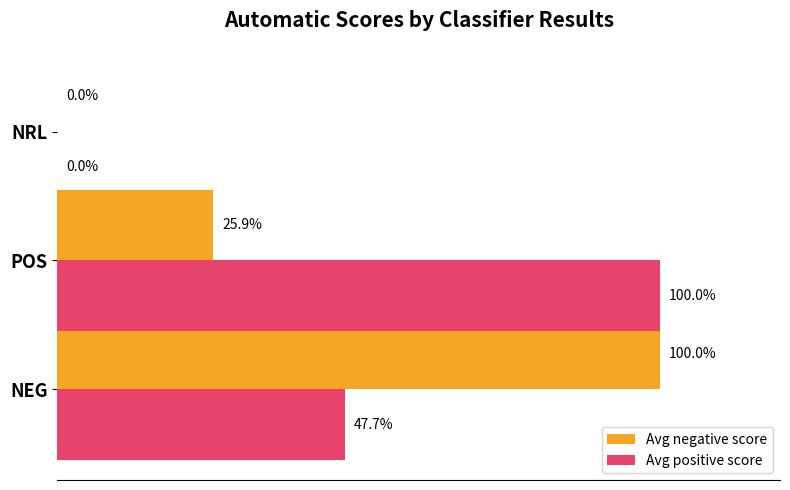

At which label is Avg positive score closest to 50?

NEG